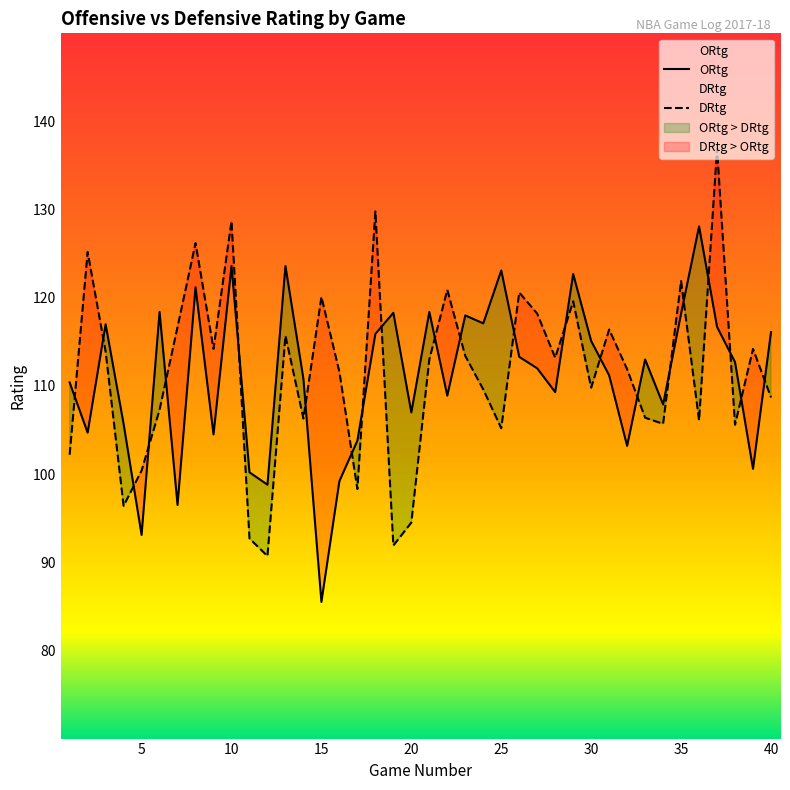

What is the value of the DRtg point at the 8th from the left?

126.2